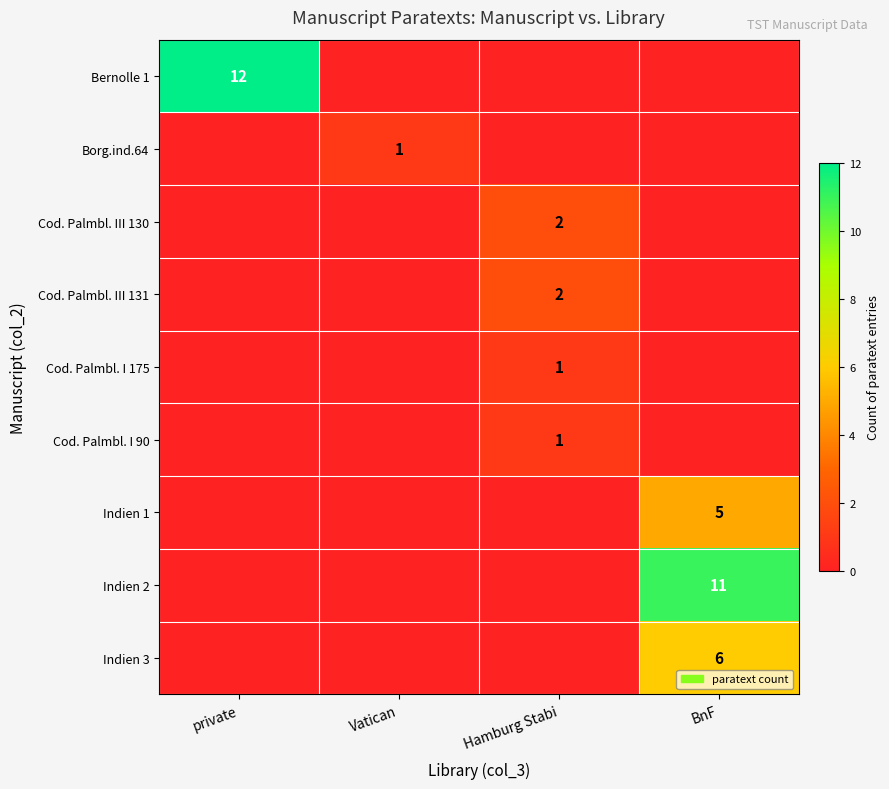

The value of Indien 1 at BnF is 5. True or false?

True